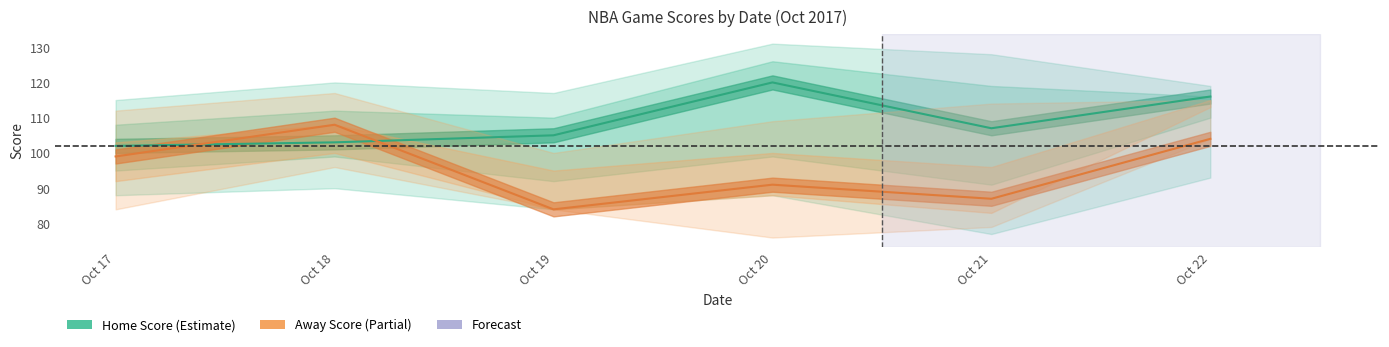

What is the sum of the Home Score values at Oct 18 and Oct 19?

208